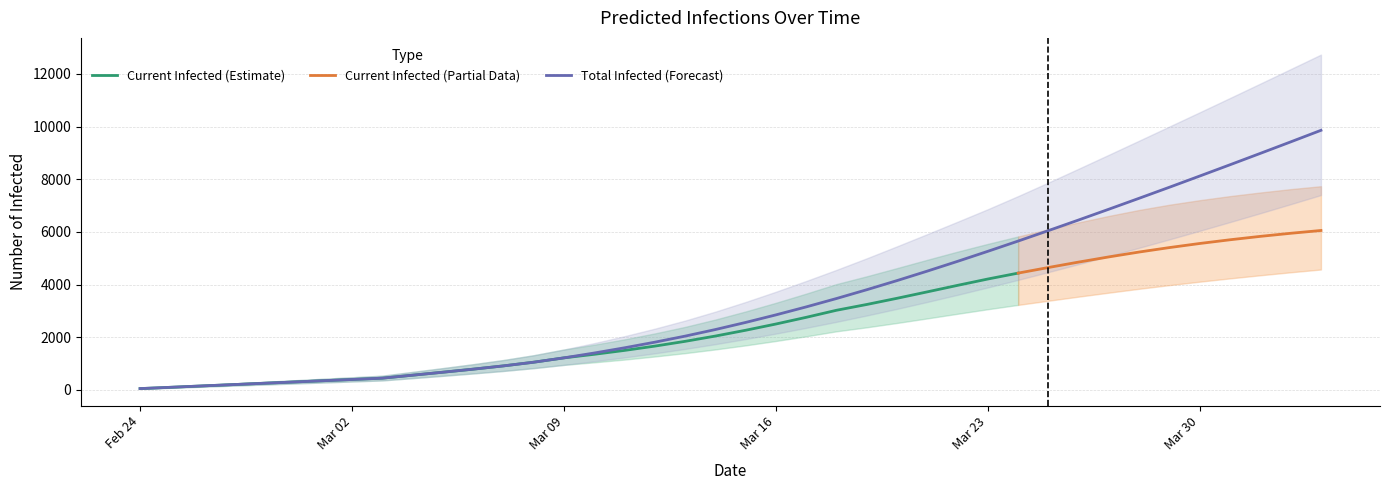

What is the highest value of the total_lower series?

7398